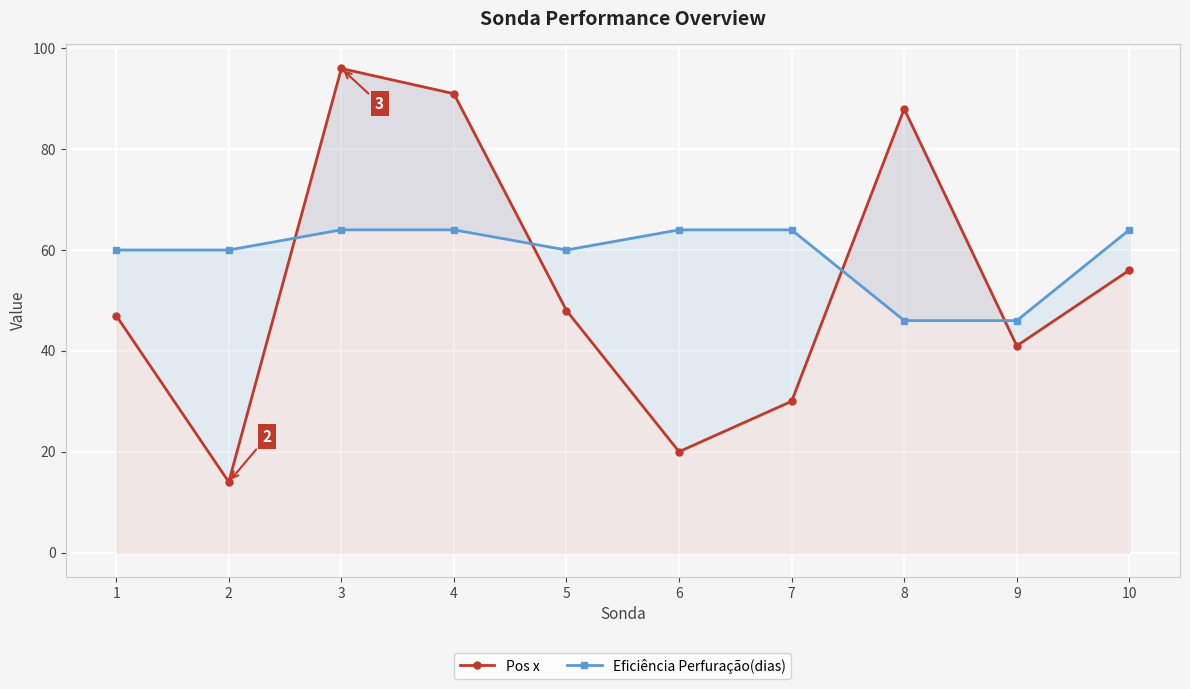

Rank the categories by Pos x value from lowest to highest.

2, 6, 7, 9, 1, 5, 10, 8, 4, 3